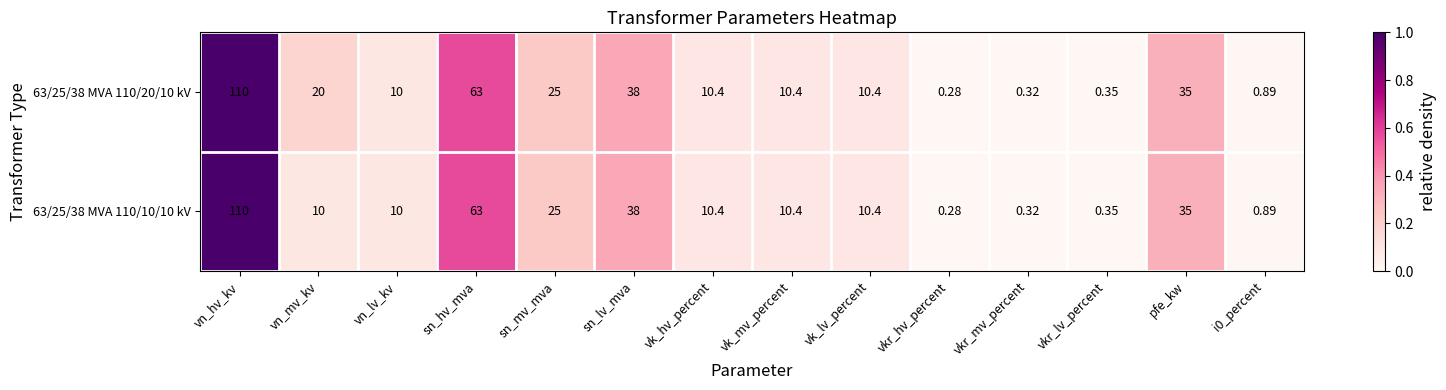

At which label is 63/25/38 MVA 110/10/10 kV closest to 55?

sn_hv_mva